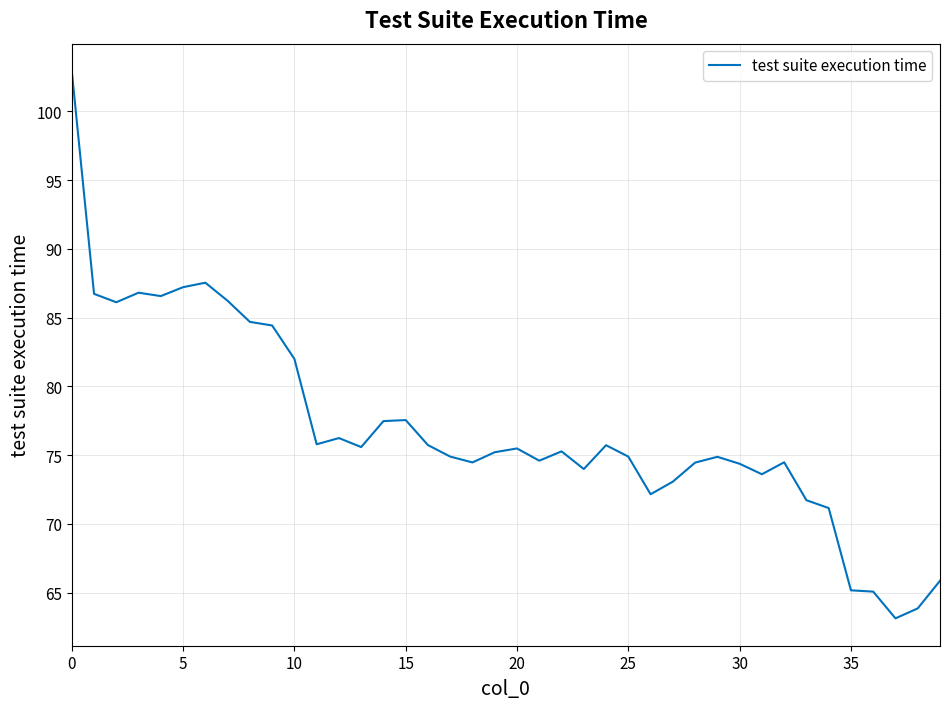

What is the maximum value shown in the chart?

102.9